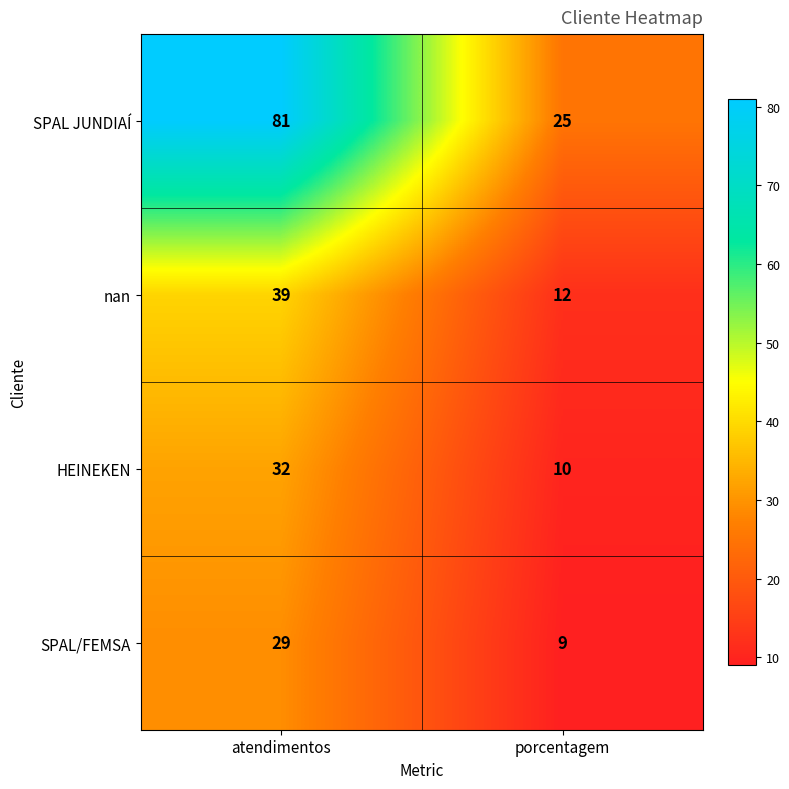

What is the average value of the nan series?

26